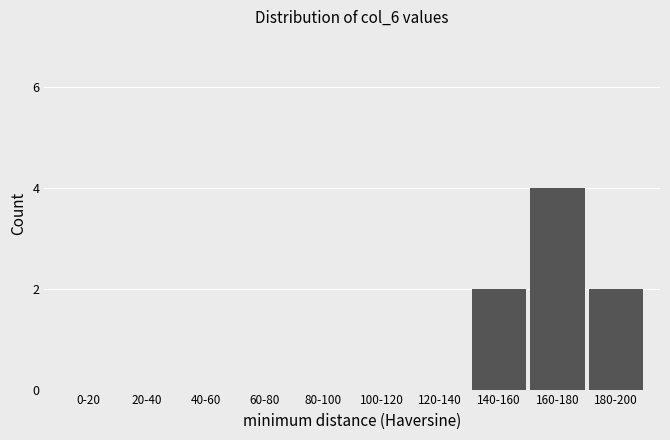

Reading left to right, list all the values displayed in this chart.

0-20=0	20-40=0	40-60=0	60-80=0	80-100=0	100-120=0	120-140=0	140-160=2	160-180=4	180-200=2